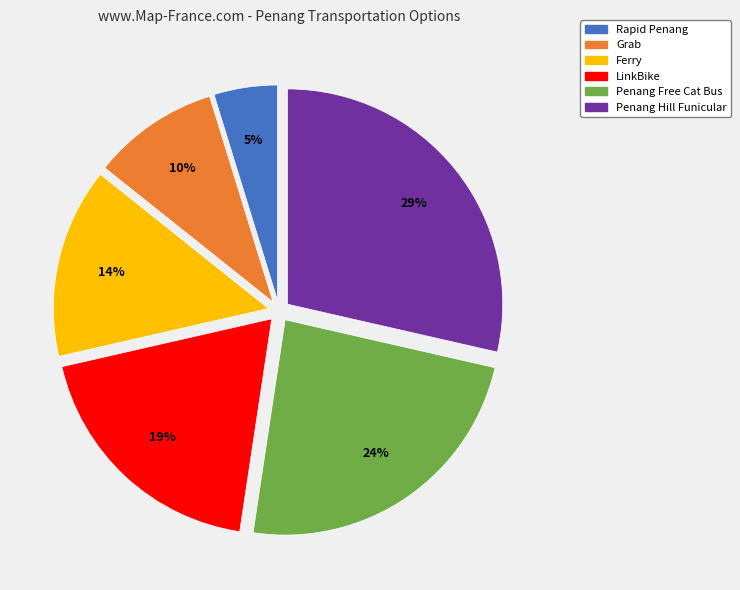

To the nearest percent, what is the difference between the largest and smallest slice percentages?

24%